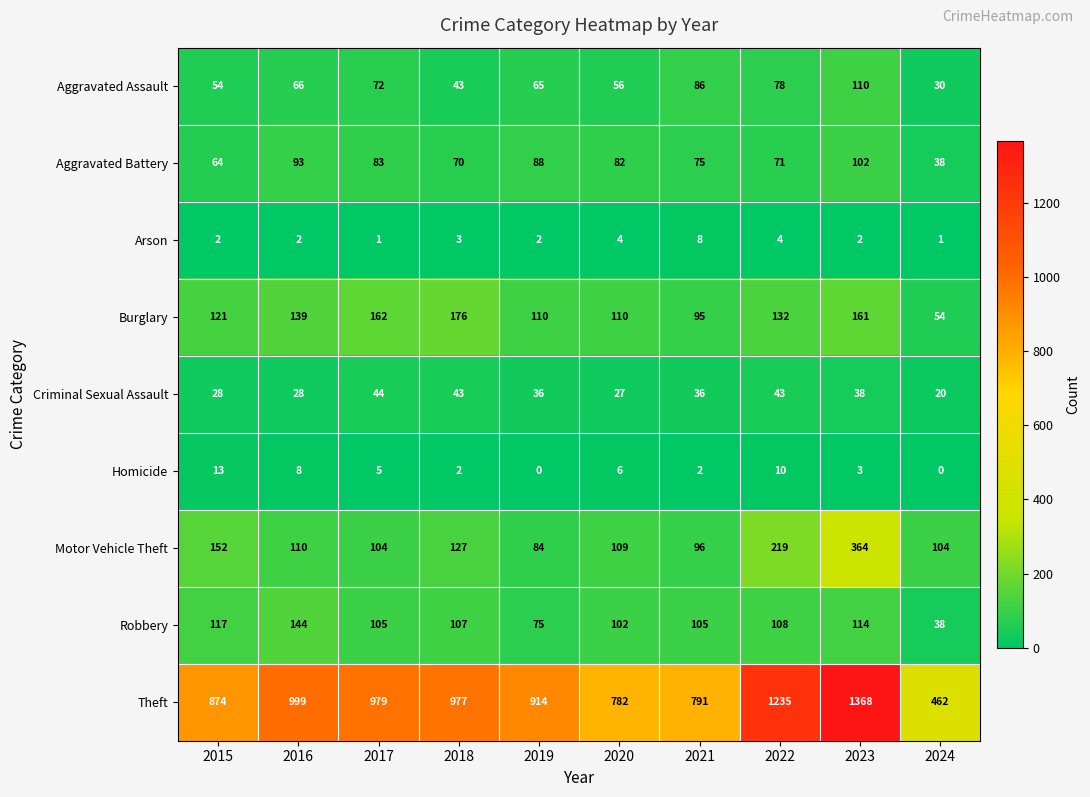

At which label does Criminal Sexual Assault reach its minimum?

2024